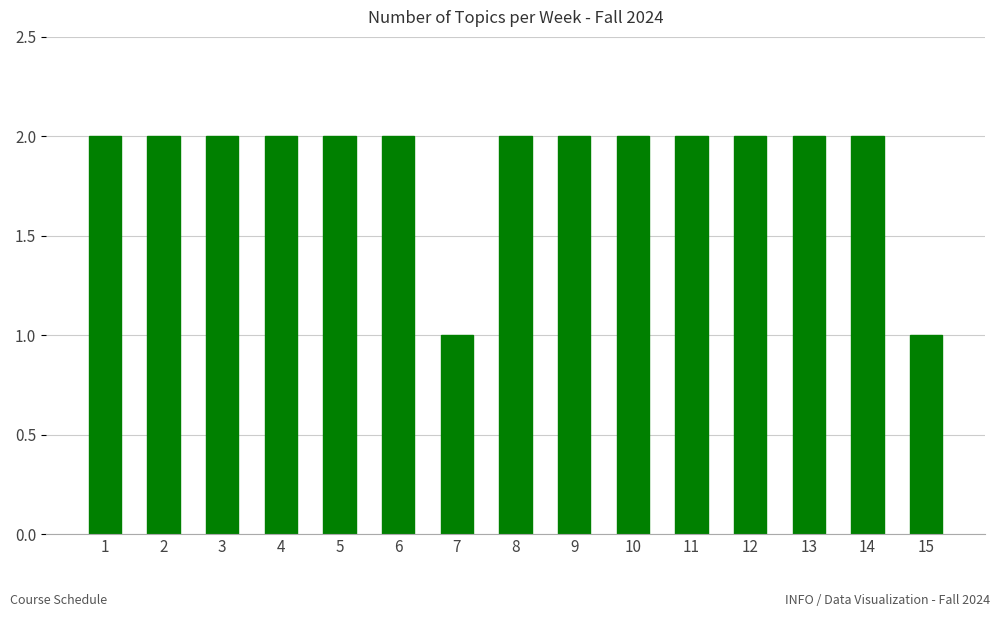

What is the value of the 3rd bar from the left?

2